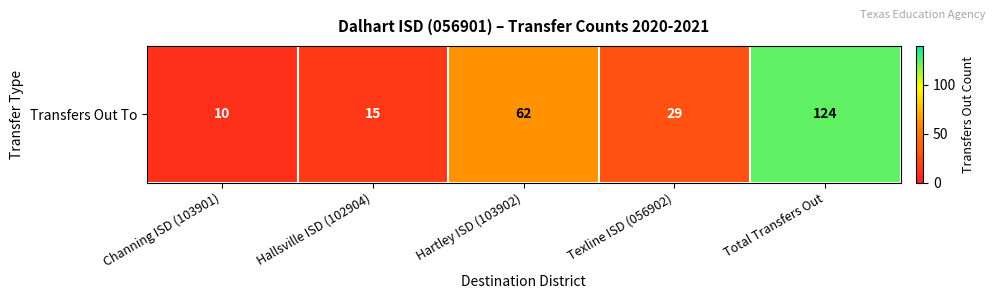

Is it true that the value at Hallsville ISD (102904) is 15?

True